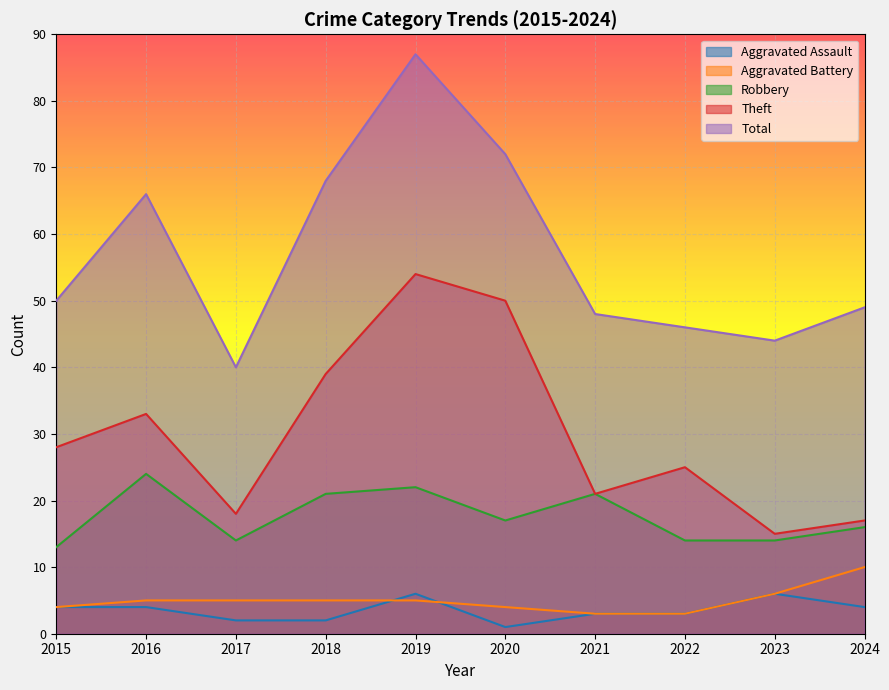

At which category is the sum across all series the highest?

2019